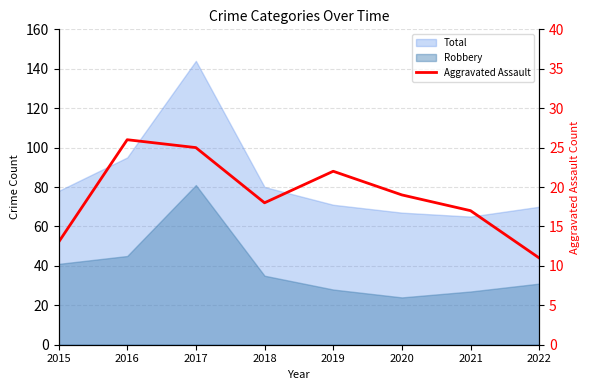

The chart shows a value of 26 at 2016. True or false?

True